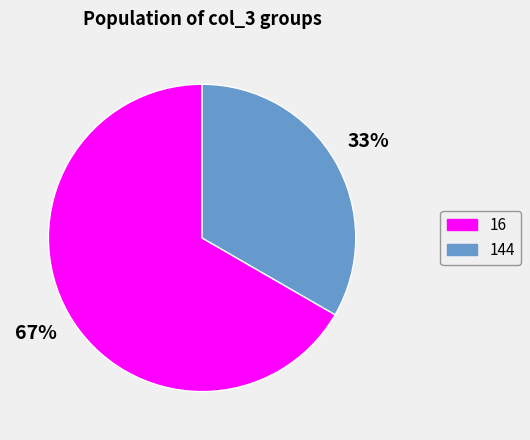

How many slices are in this pie chart?

2